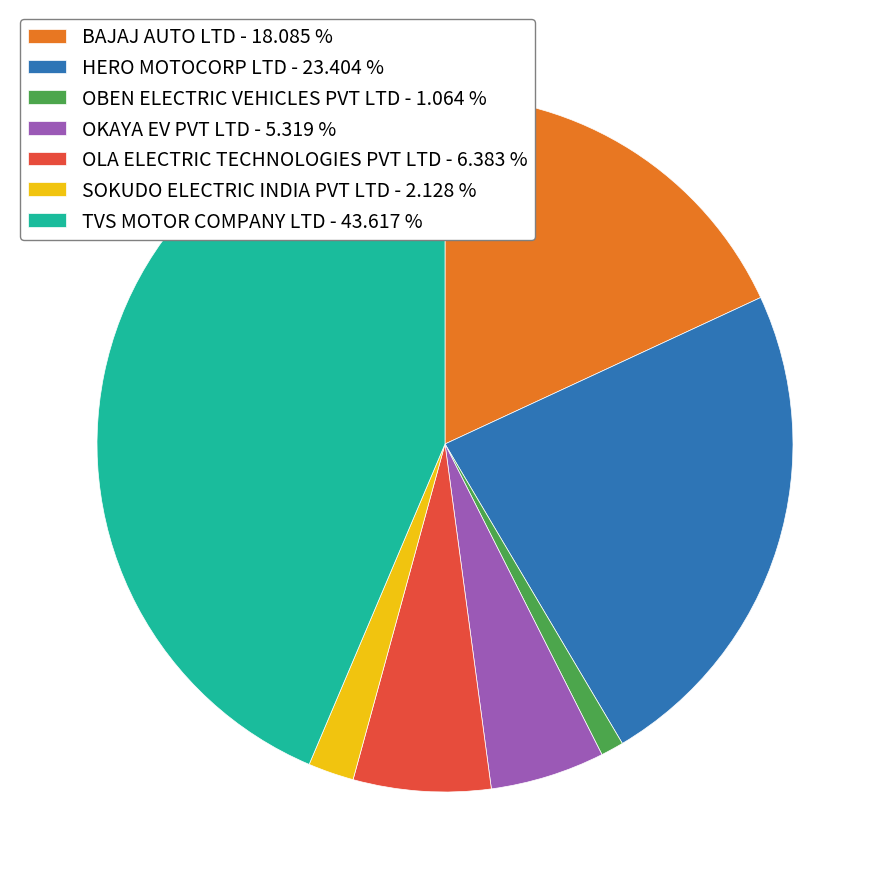

How many slices are in this pie chart?

7